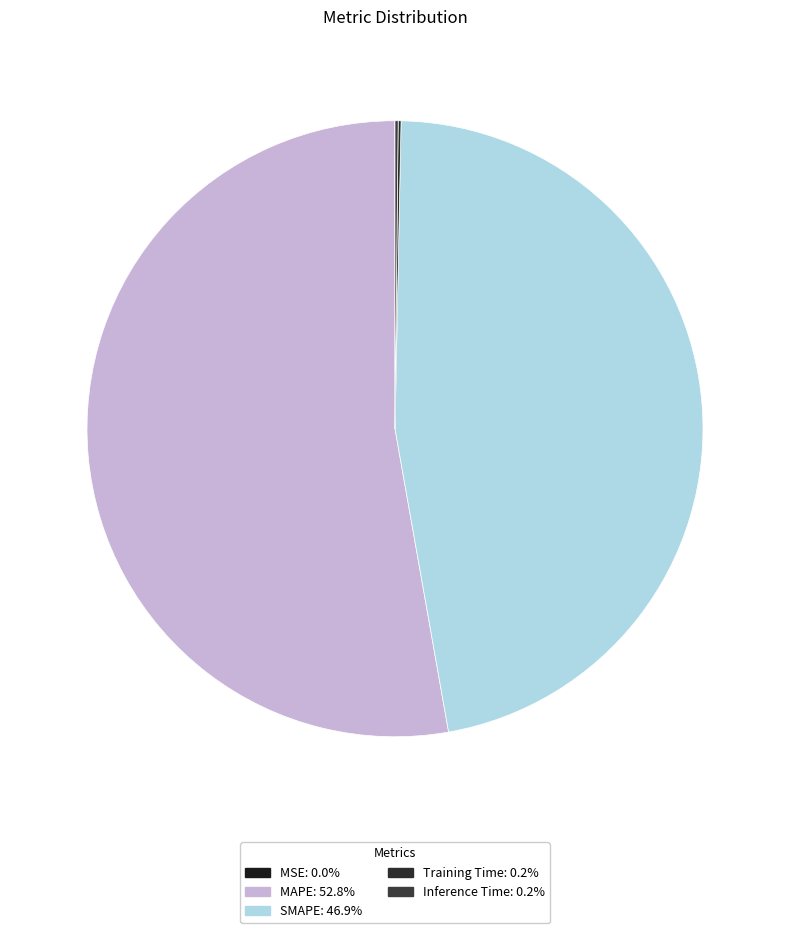

Combined, what portion of the pie is MSE and Training Time?

0.2%